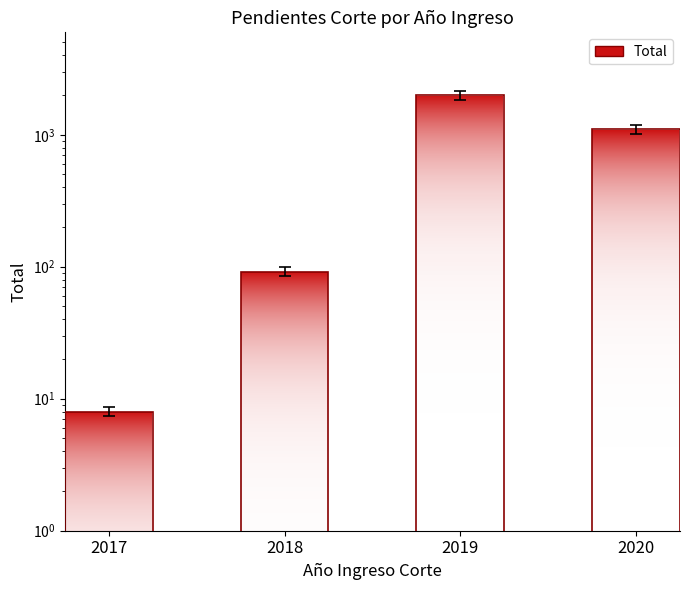

How many data points are above 1096?

1